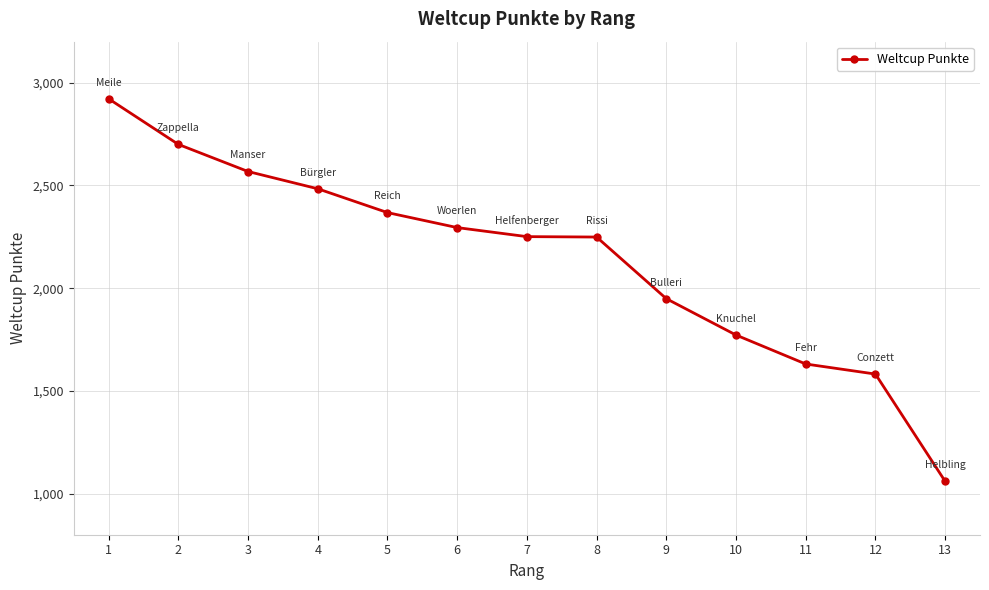

The value at 10 is 1772. True or false?

True